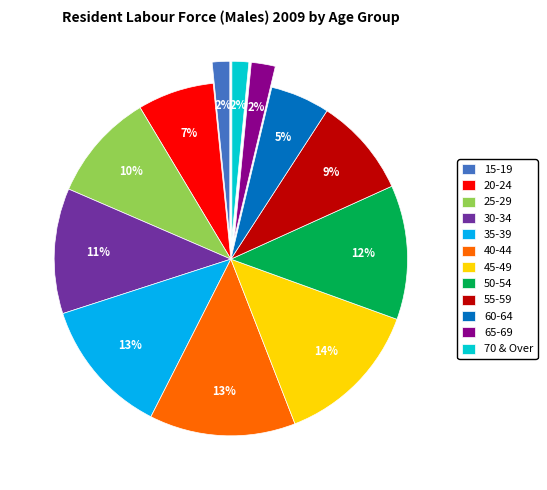

Do 20-24 and 45-49 together represent more than half of the pie?

No